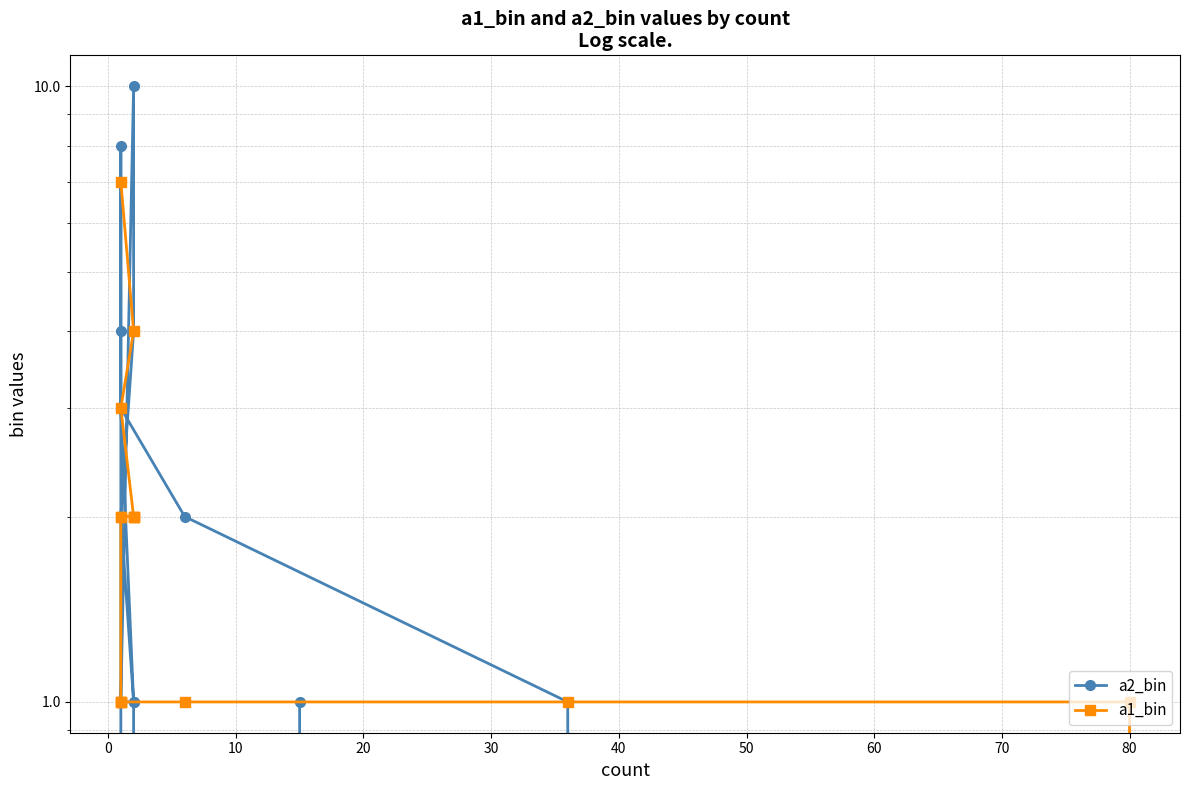

Reading left to right, what are all the values shown in this chart?

a2_bin: 1	0	1	2	3	4	8	0	1	2	4	10	1	1	3
a1_bin: 0	1	1	1	1	1	1	2	2	2	2	2	3	4	7